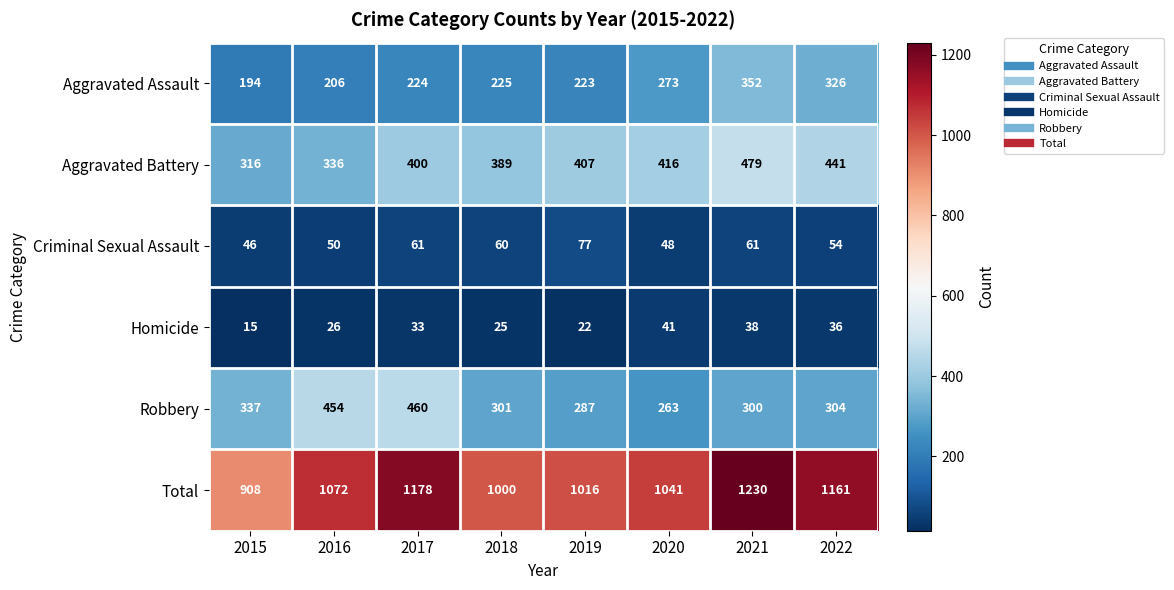

Which series has the largest range (max minus min)?

Total